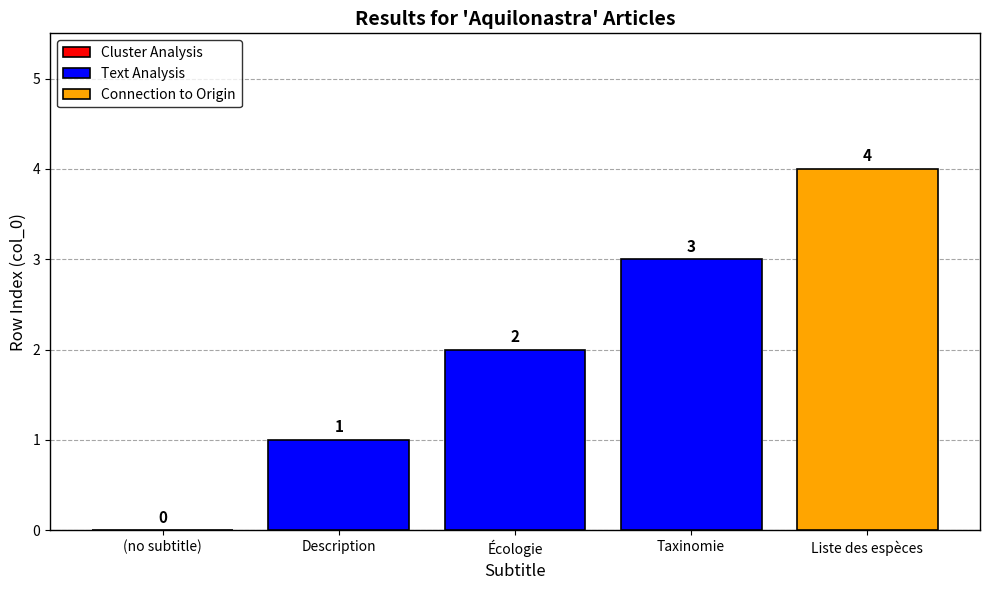

Is it true that Text Analysis equals 2 at Description?

False